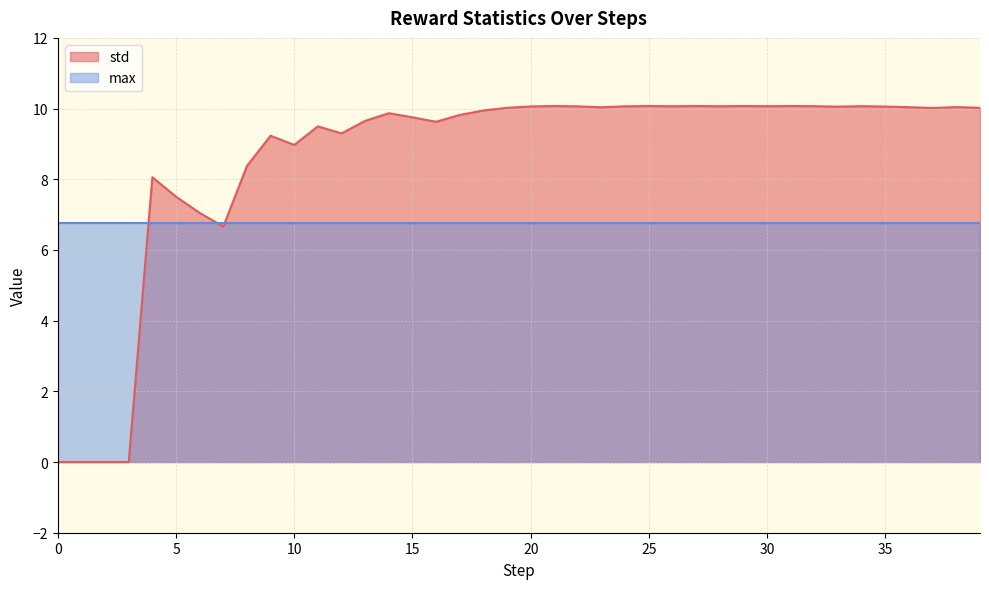

Reading left to right, what are all the values shown in this chart?

0=0.0	1=0.0	2=0.0	3=0.0	4=8.1	5=7.5	6=7.0	7=6.7	8=8.4	9=9.2	10=9.0	11=9.5	12=9.3	13=9.7	14=9.9	15=9.8	16=9.6	17=9.8	18=9.9	19=10.0	20=10.1	21=10.1	22=10.1	23=10.0	24=10.1	25=10.1	26=10.1	27=10.1	28=10.1	29=10.1	30=10.1	31=10.1	32=10.1	33=10.1	34=10.1	35=10.1	36=10.0	37=10.0	38=10.0	39=10.0